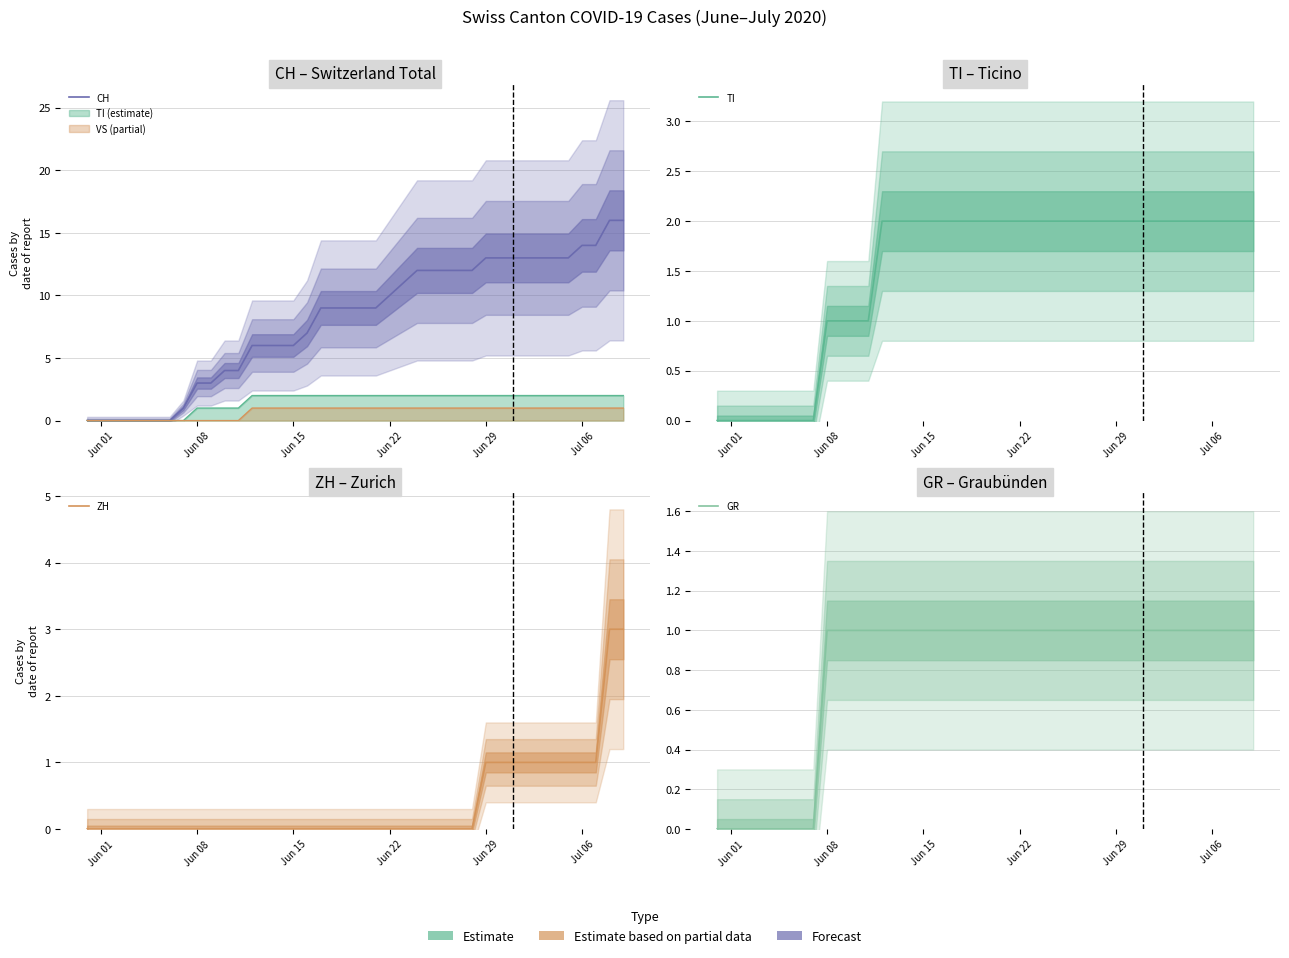

Rank the series by their maximum value, from lowest to highest.

GR, TI, ZH, CH